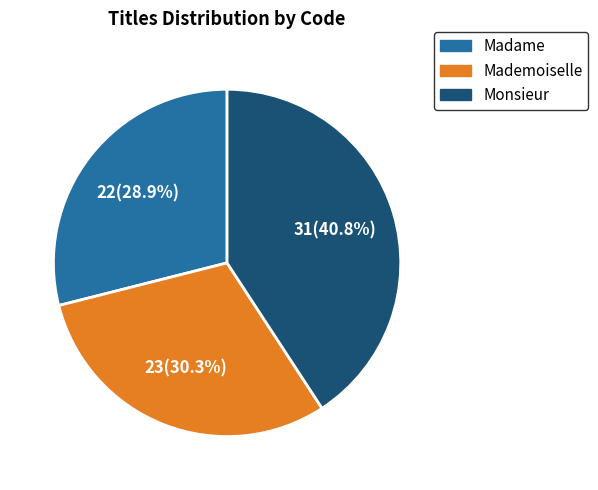

To the nearest percent, what percentage of the pie is Mademoiselle?

30%